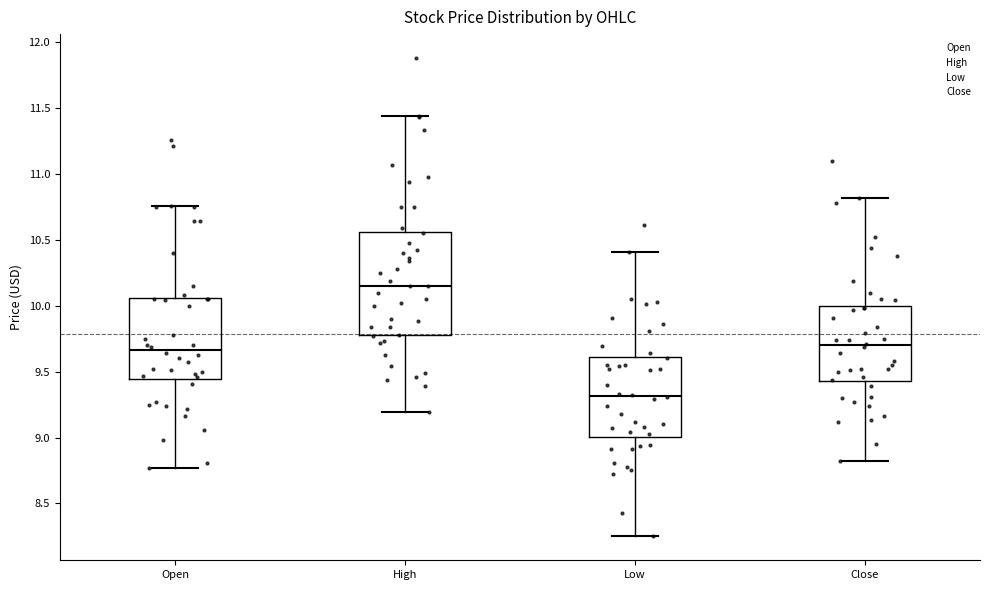

Reading left to right, read every box against the y-axis: the position of its median line, the range the box covers, and the ends of its whiskers. The values are not printed on the chart, so give them approximately, as read against the axis.

Open: median 9.65, box 9.45 to 10.05, whiskers 8.75 to 10.75
High: median 10.15, box 9.80 to 10.55, whiskers 9.20 to 11.45
Low: median 9.30, box 9.00 to 9.60, whiskers 8.25 to 10.40
Close: median 9.70, box 9.45 to 10.00, whiskers 8.80 to 10.80